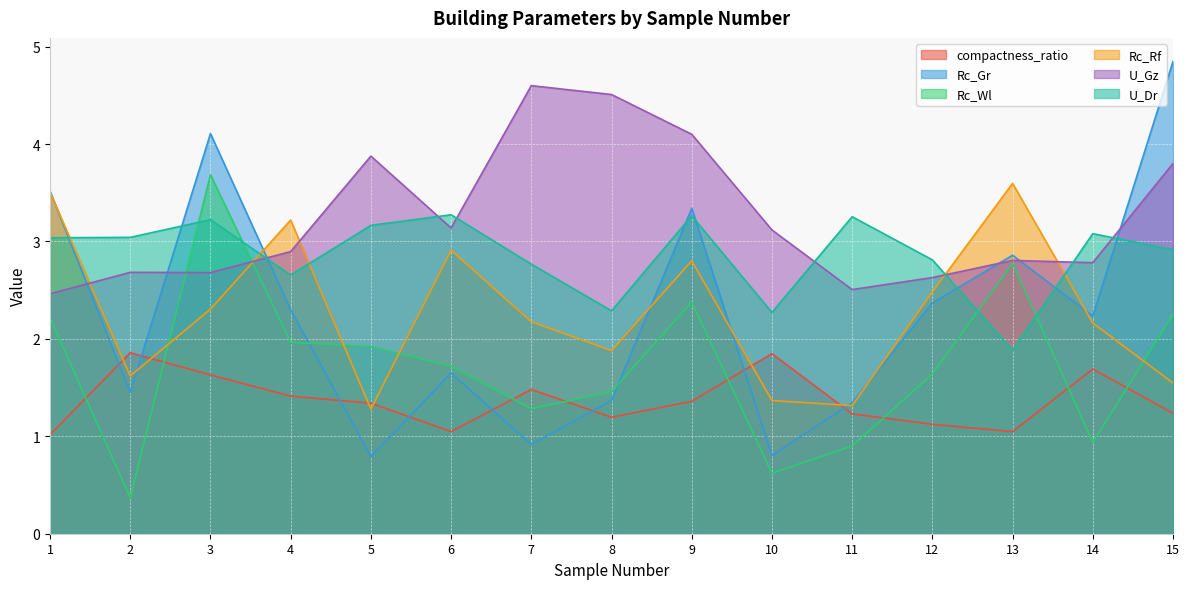

What is the sum of all U_Dr values?

42.9